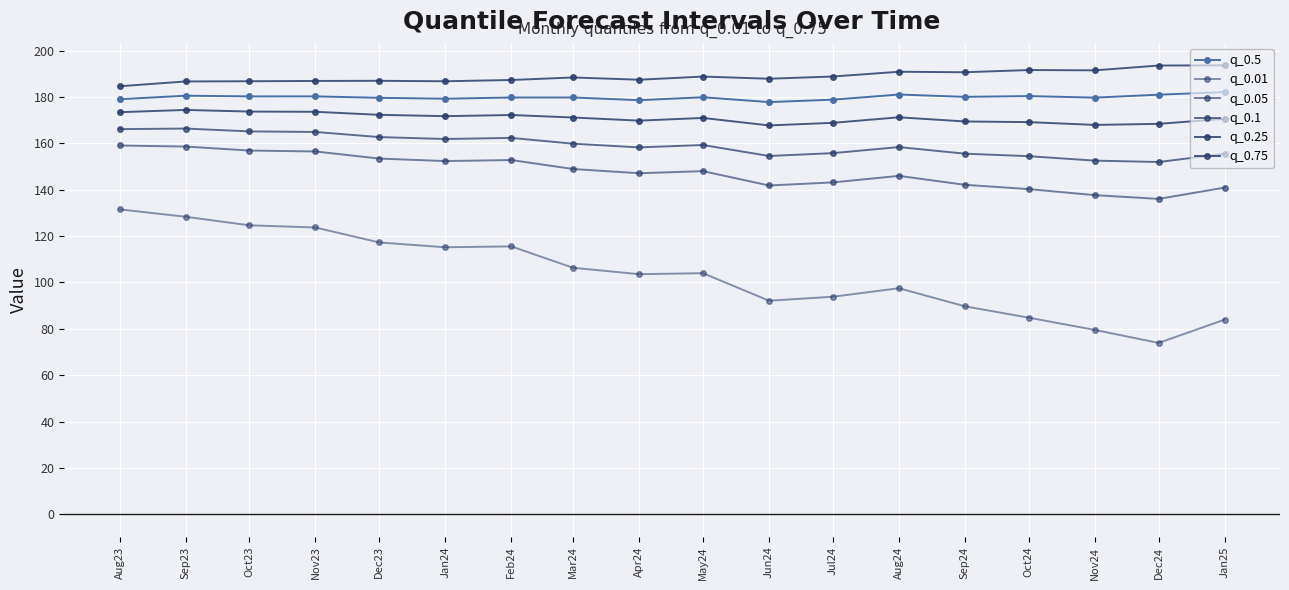

How many interior local valleys does the q_0.1 series have?

4